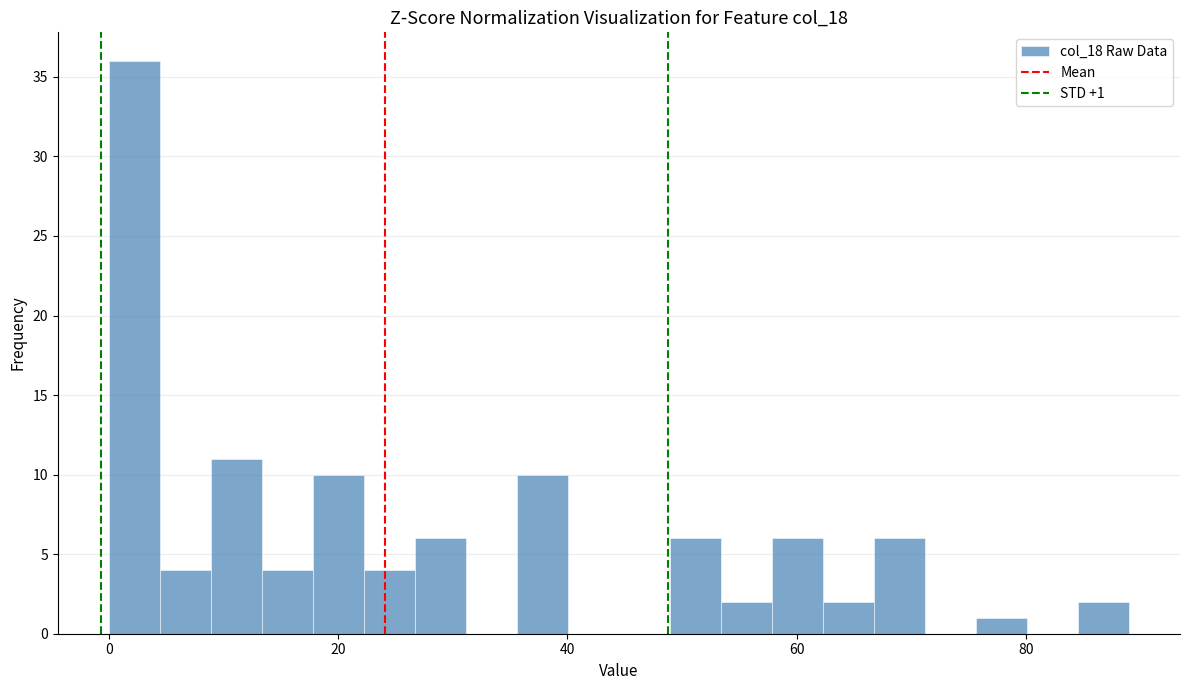

Around what value on the x-axis is the tallest bar? Give the approximate position of its centre, as read against the axis.

2